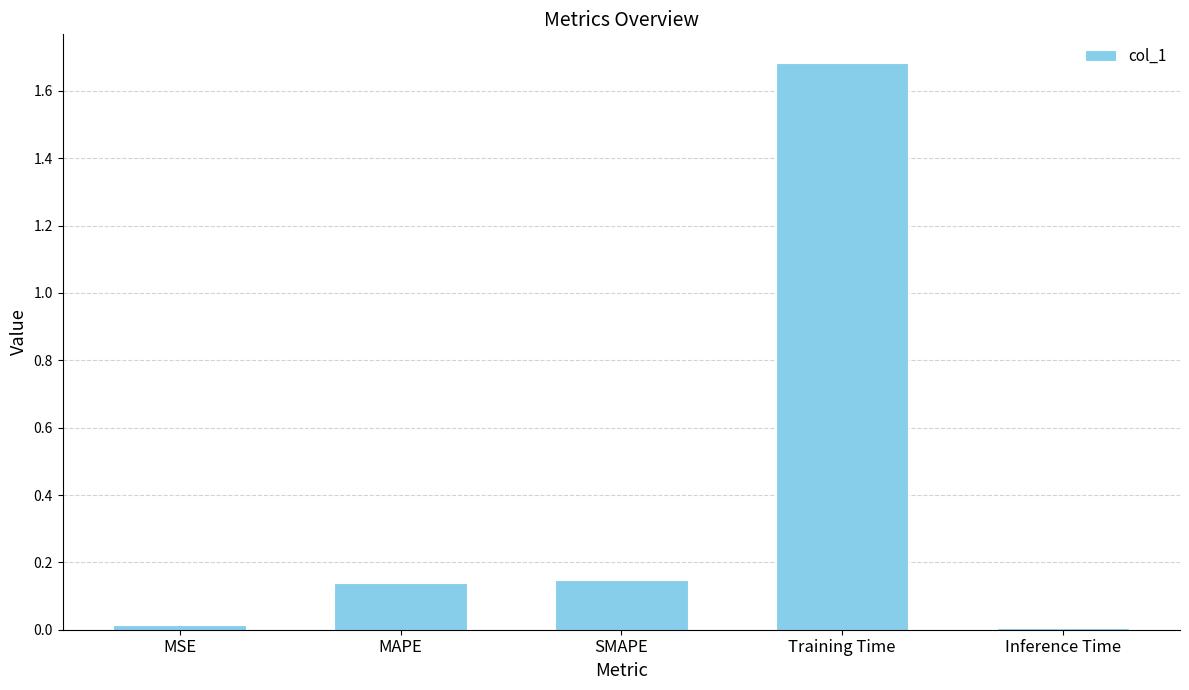

What is the label of the 5th bar from the right?

MSE